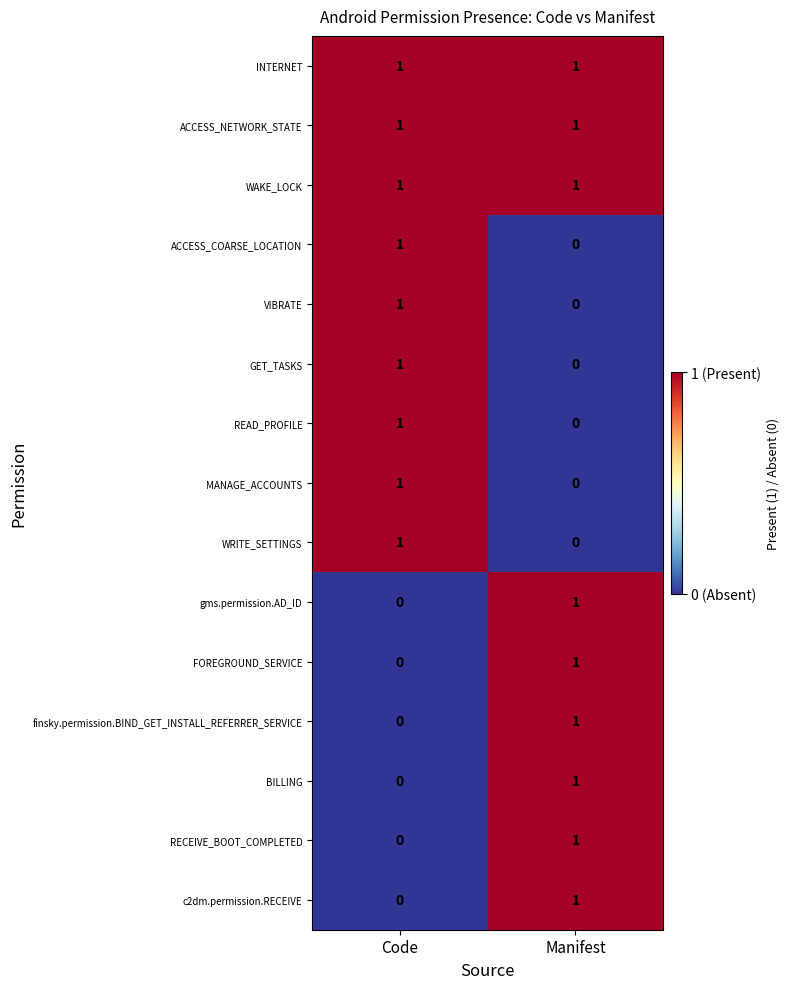

Reading left to right, transcribe all the data shown in this chart.

INTERNET: Code=1	Manifest=1
ACCESS_NETWORK_STATE: Code=1	Manifest=1
WAKE_LOCK: Code=1	Manifest=1
ACCESS_COARSE_LOCATION: Code=1	Manifest=0
VIBRATE: Code=1	Manifest=0
GET_TASKS: Code=1	Manifest=0
READ_PROFILE: Code=1	Manifest=0
MANAGE_ACCOUNTS: Code=1	Manifest=0
WRITE_SETTINGS: Code=1	Manifest=0
gms.permission.AD_ID: Code=0	Manifest=1
FOREGROUND_SERVICE: Code=0	Manifest=1
finsky.permission.BIND_GET_INSTALL_REFERRER_SERVICE: Code=0	Manifest=1
BILLING: Code=0	Manifest=1
RECEIVE_BOOT_COMPLETED: Code=0	Manifest=1
c2dm.permission.RECEIVE: Code=0	Manifest=1